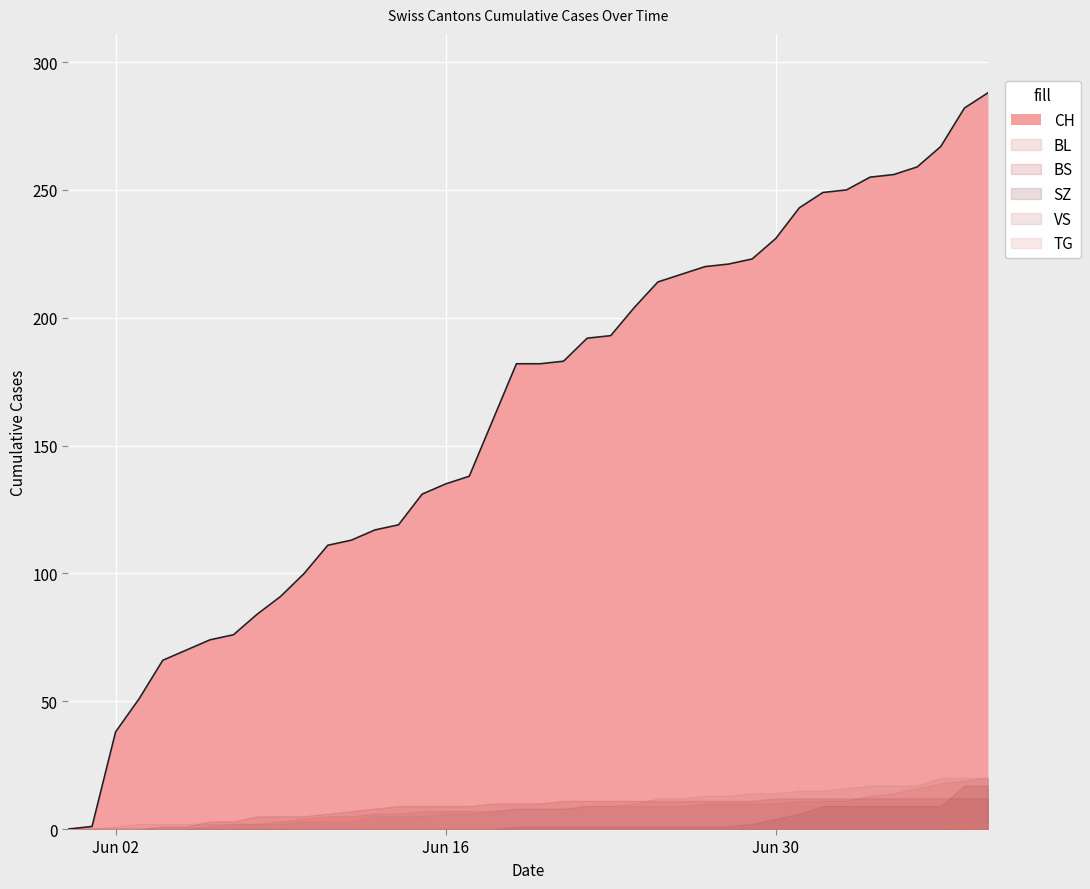

How many distinct data groups are displayed?

6